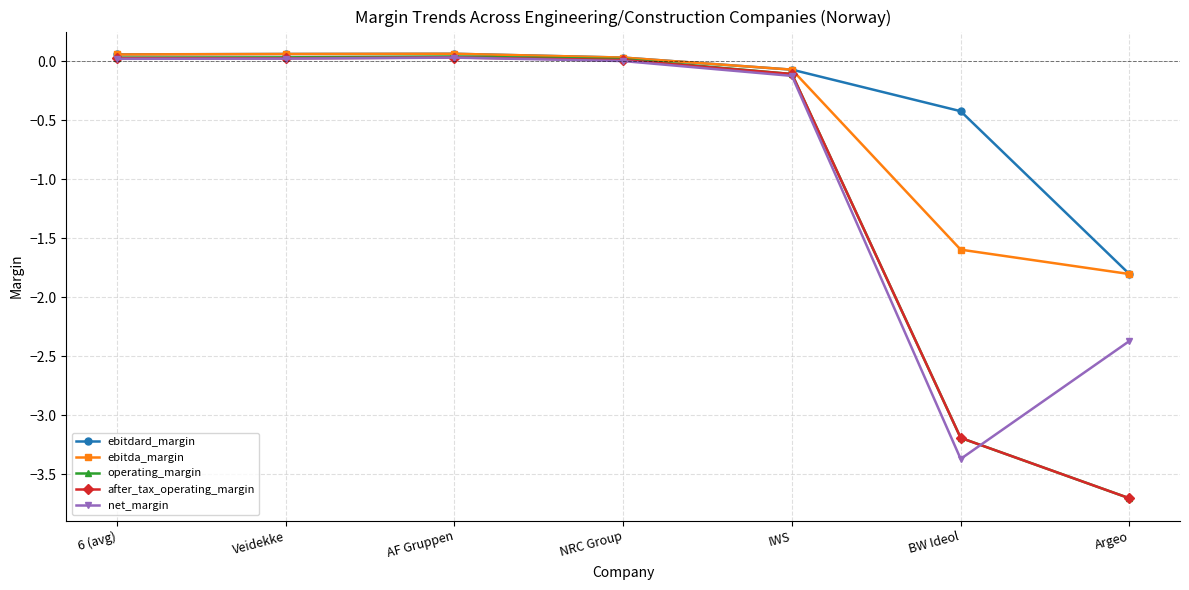

True or false: after_tax_operating_margin has more than 2 points higher than both neighbors.

False